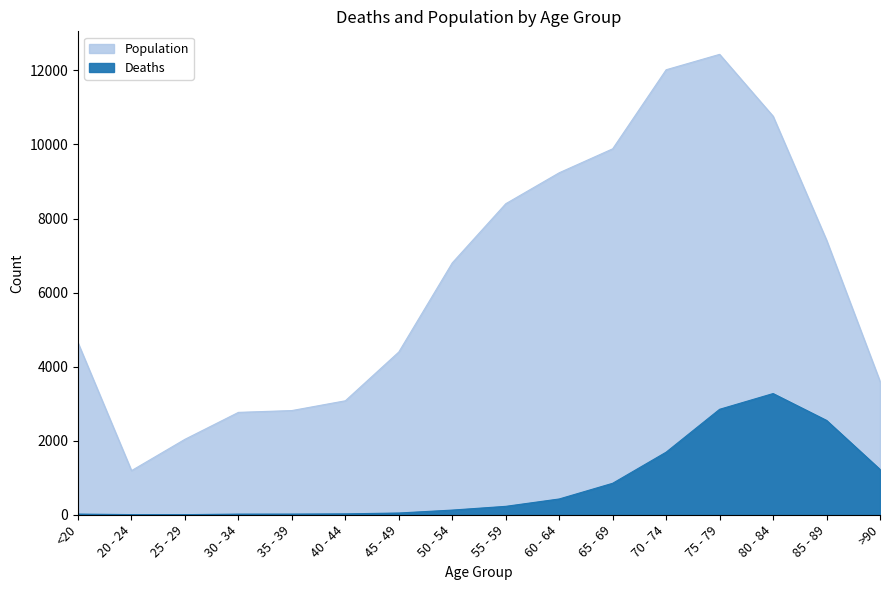

What is the value of the Deaths point at the 15th from the left?

2548